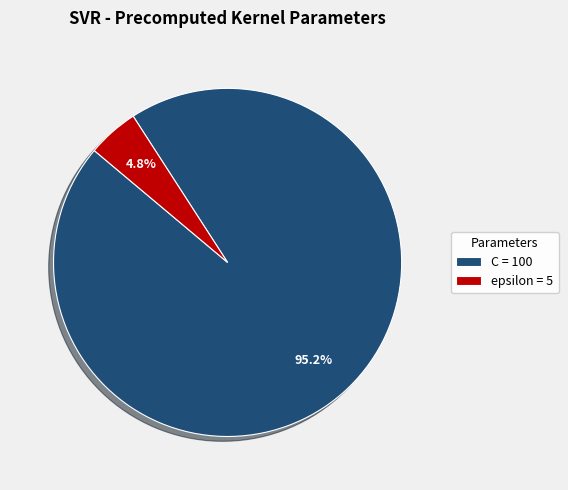

What portion of the pie excludes C?

4.8%